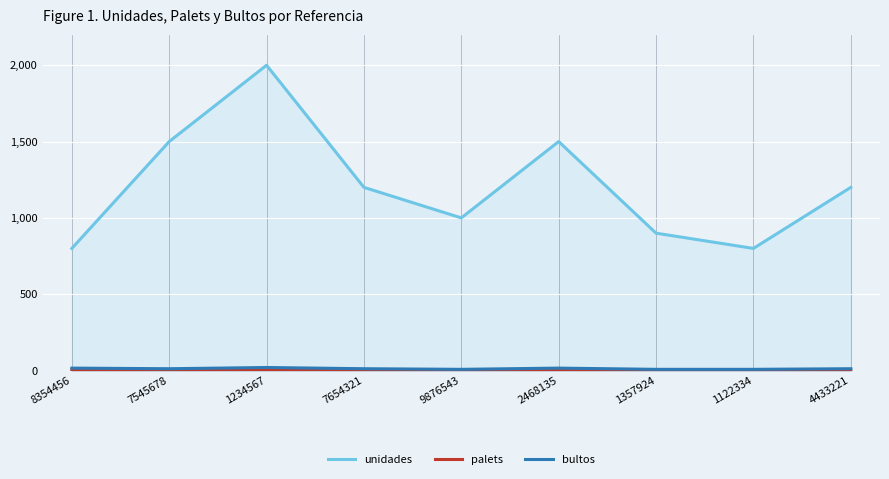

Reading left to right, extract all data points from this chart.

unidades: 800	1500	2000	1200	1000	1500	900	800	1200
palets: 4	3	5	3	2	4	2	2	3
bultos: 16	12	20	12	8	16	8	8	12